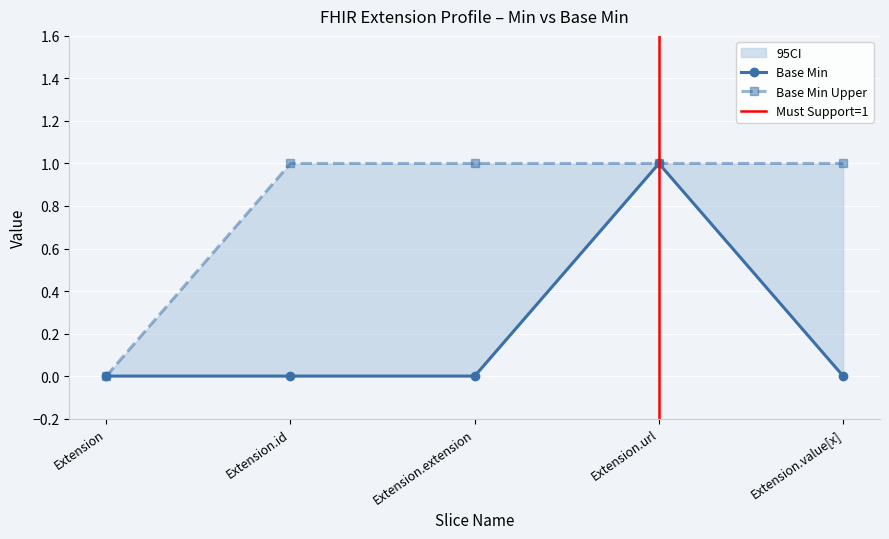

What is the difference between the maximum and minimum values in the Base Min series?

1